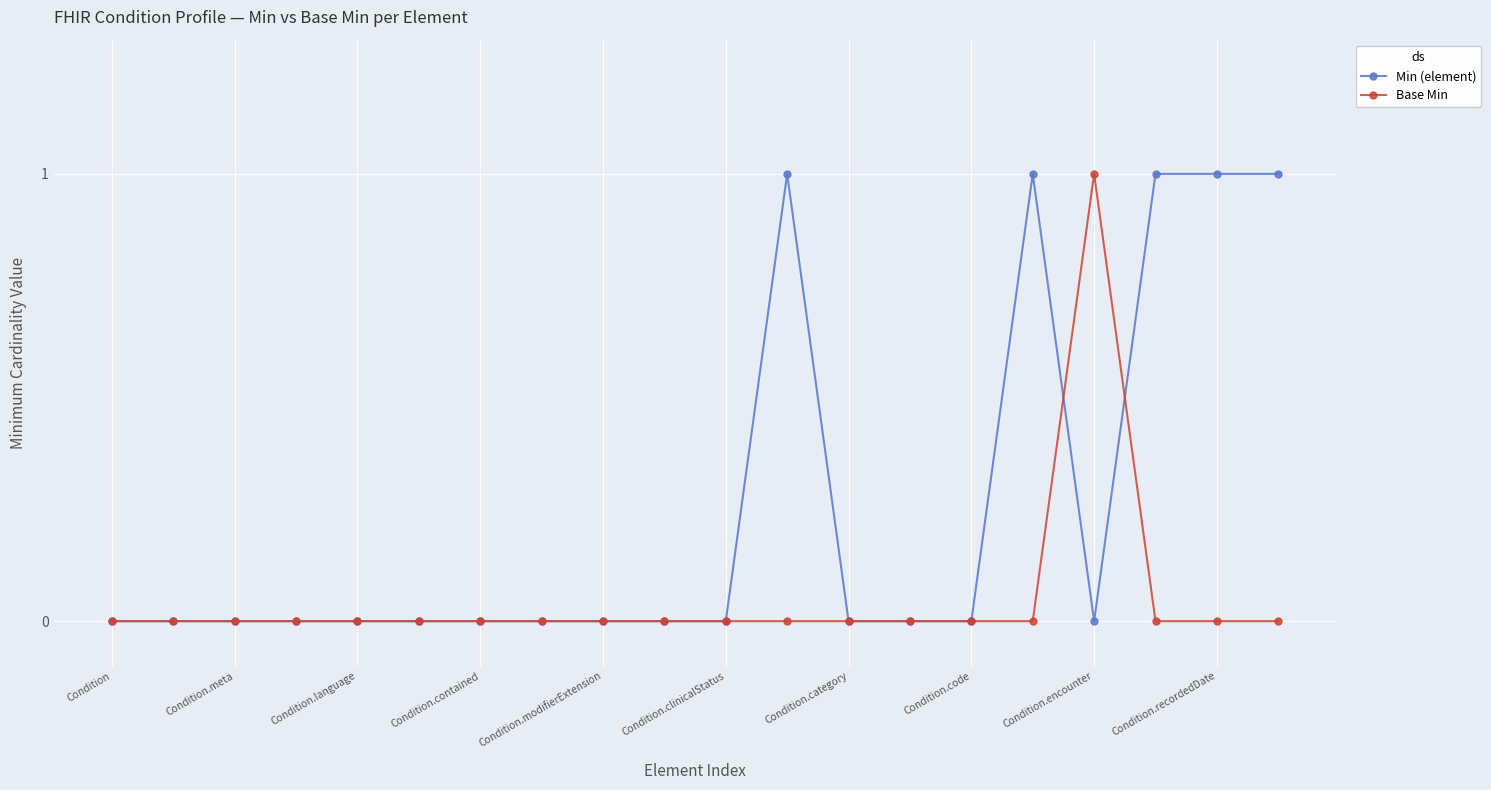

List the series in order of their overall mean, lowest first.

Base Min, Min (element)